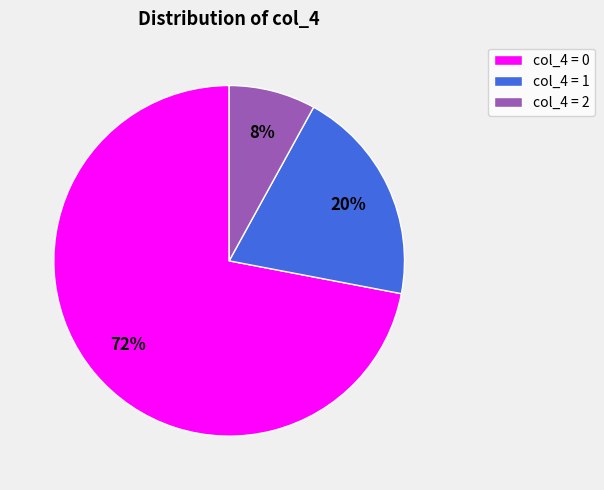

True or false: col_4 = 1 accounts for 27% of the total.

False